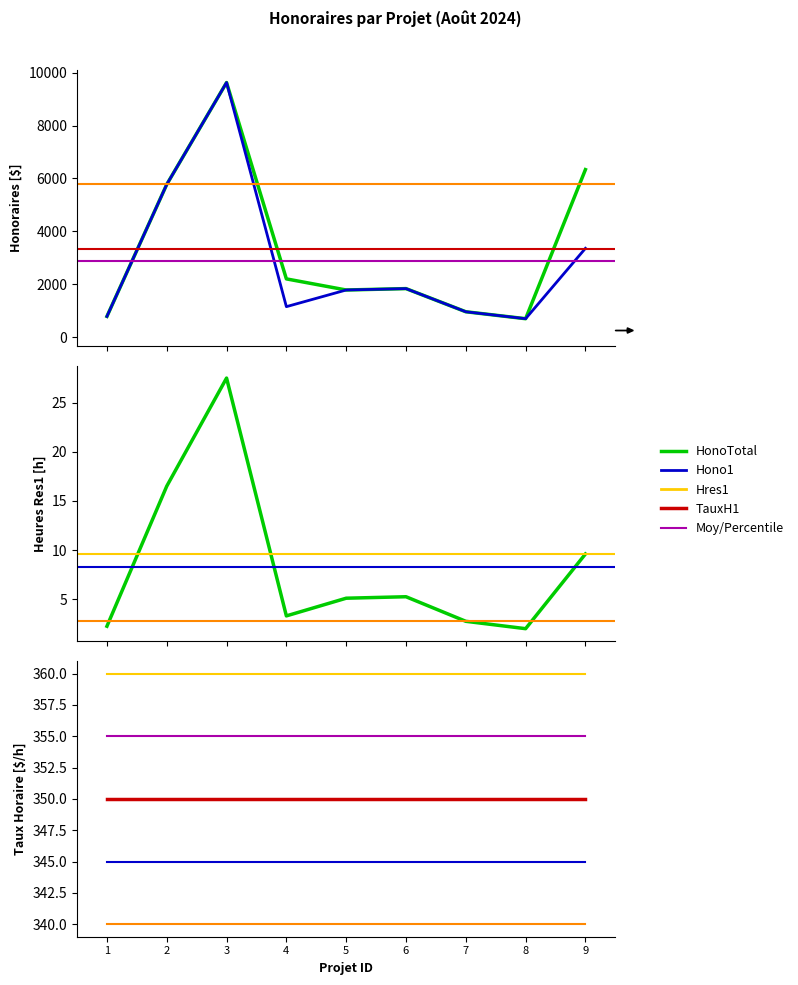

True or false: HonoTotal has more than 1 interior local peaks.

True